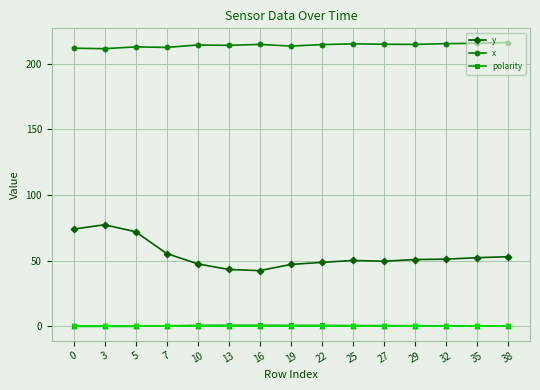

True or false: y has more than 0 interior local peaks.

True